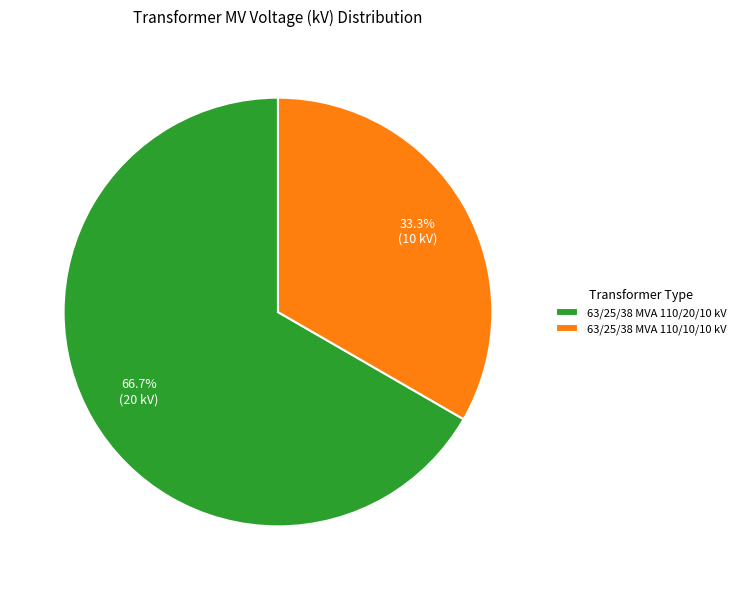

Which category has the smallest portion of the pie?

63/25/38 MVA 110/10/10 kV